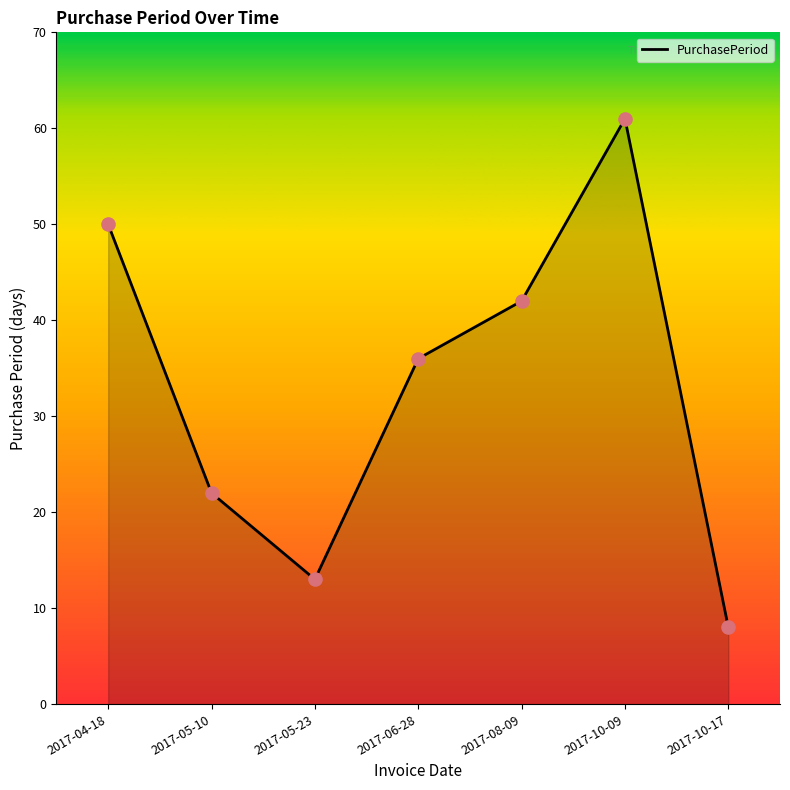

Which has a higher value, 2017-05-23 or 2017-10-09?

2017-10-09